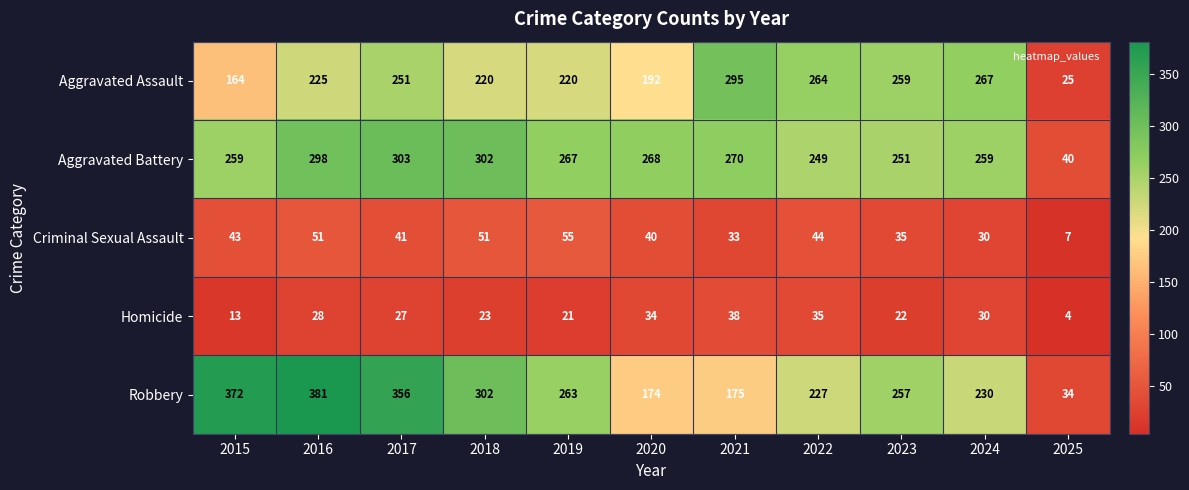

What is the spread (max minus min) of values at 2024?

237